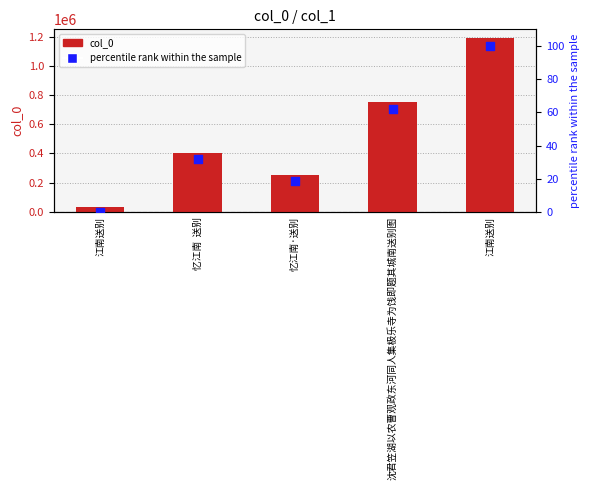

Which series contains the lowest Y value?

percentile rank within the sample